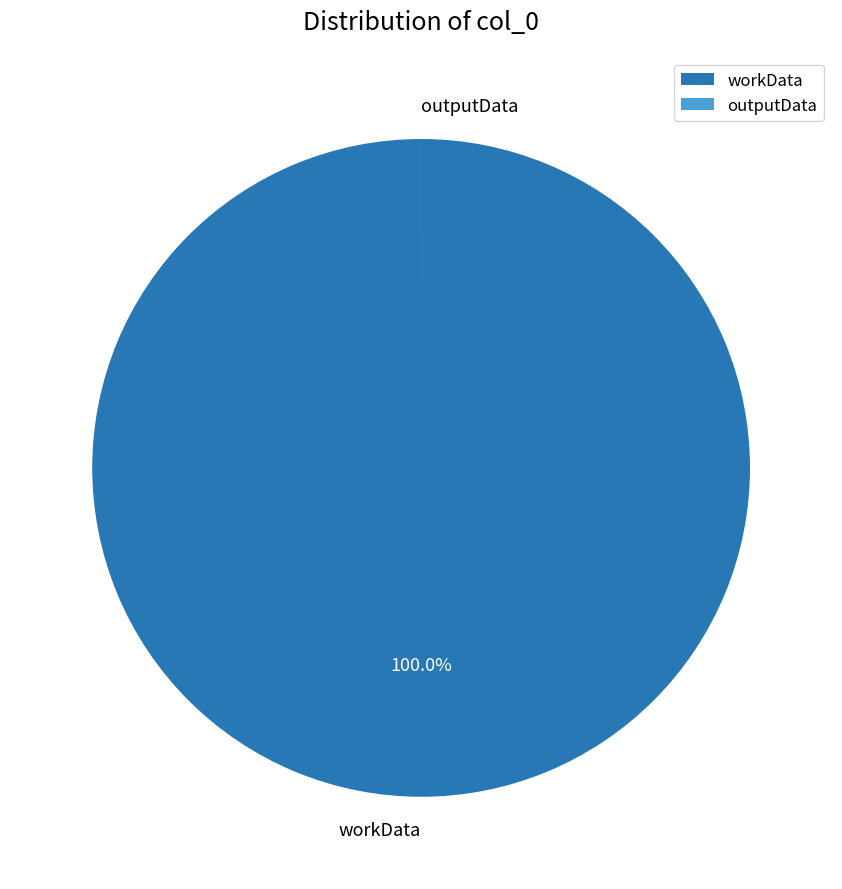

What is the majority slice?

workData